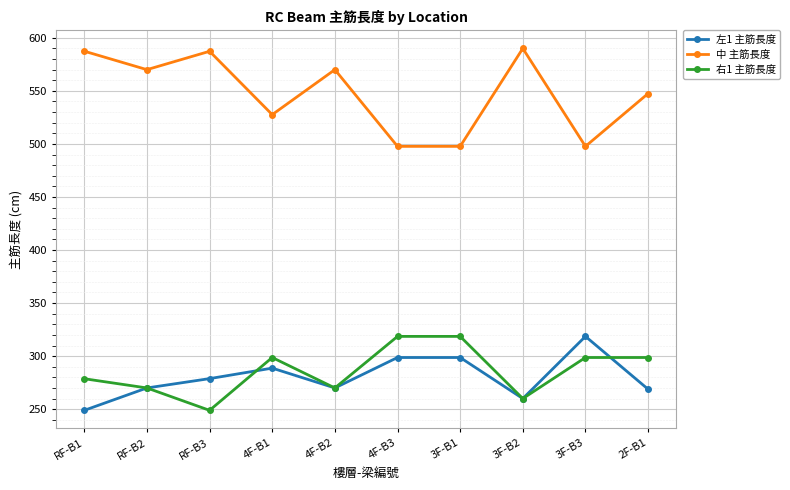

What is the average value of the 中 主筋長度 series?

547.3